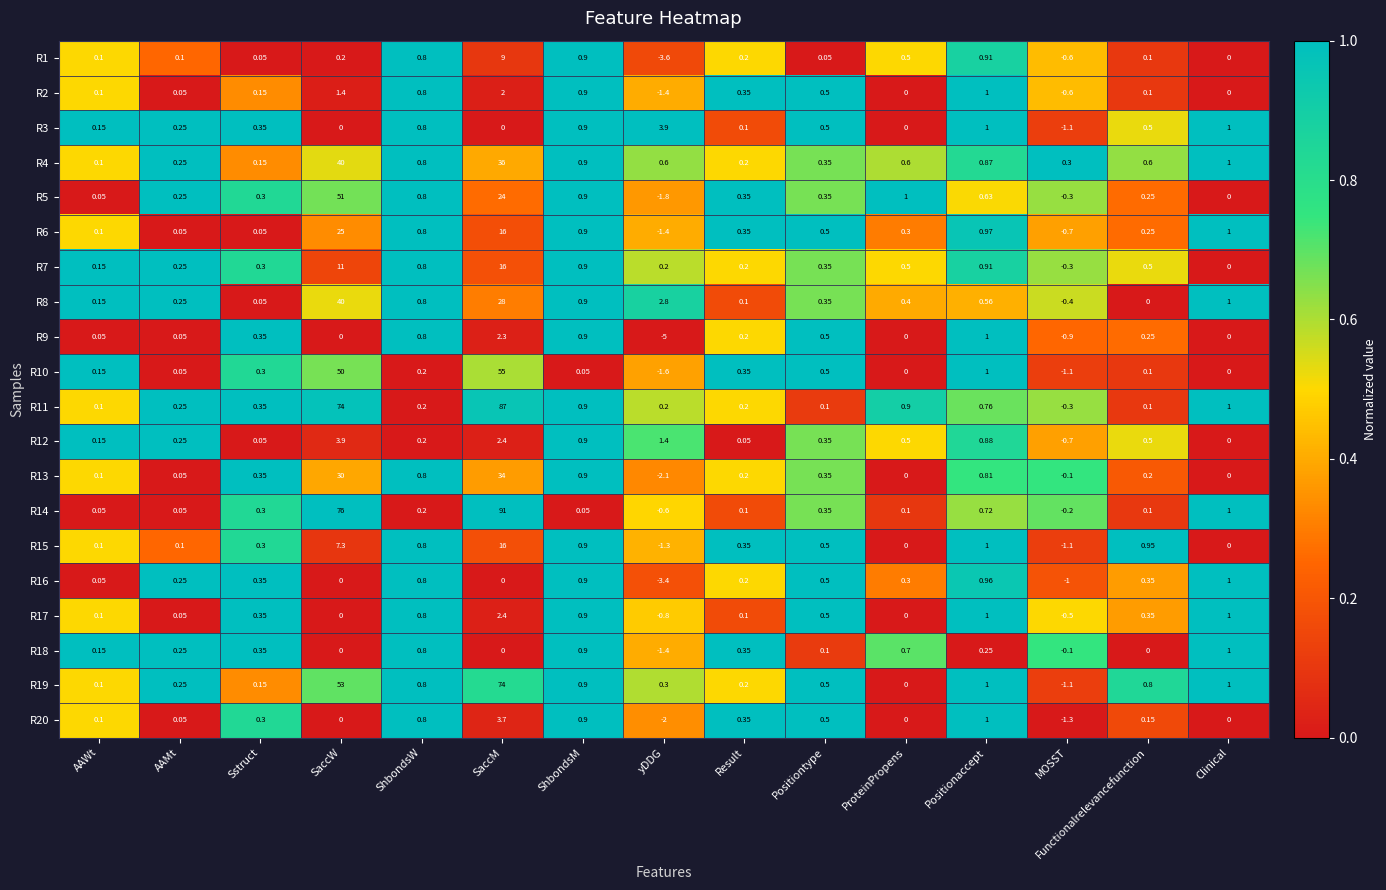

At which label does R3 first exceed 0?

AAWt